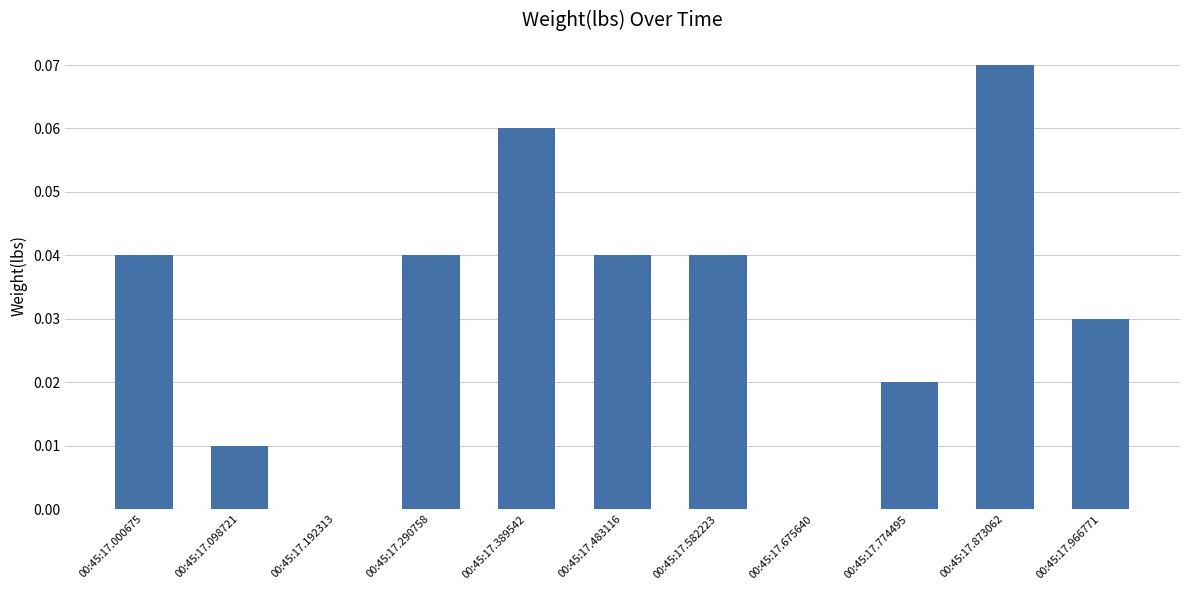

The chart shows a value of 0.0 at 00:45:17.000675. True or false?

True